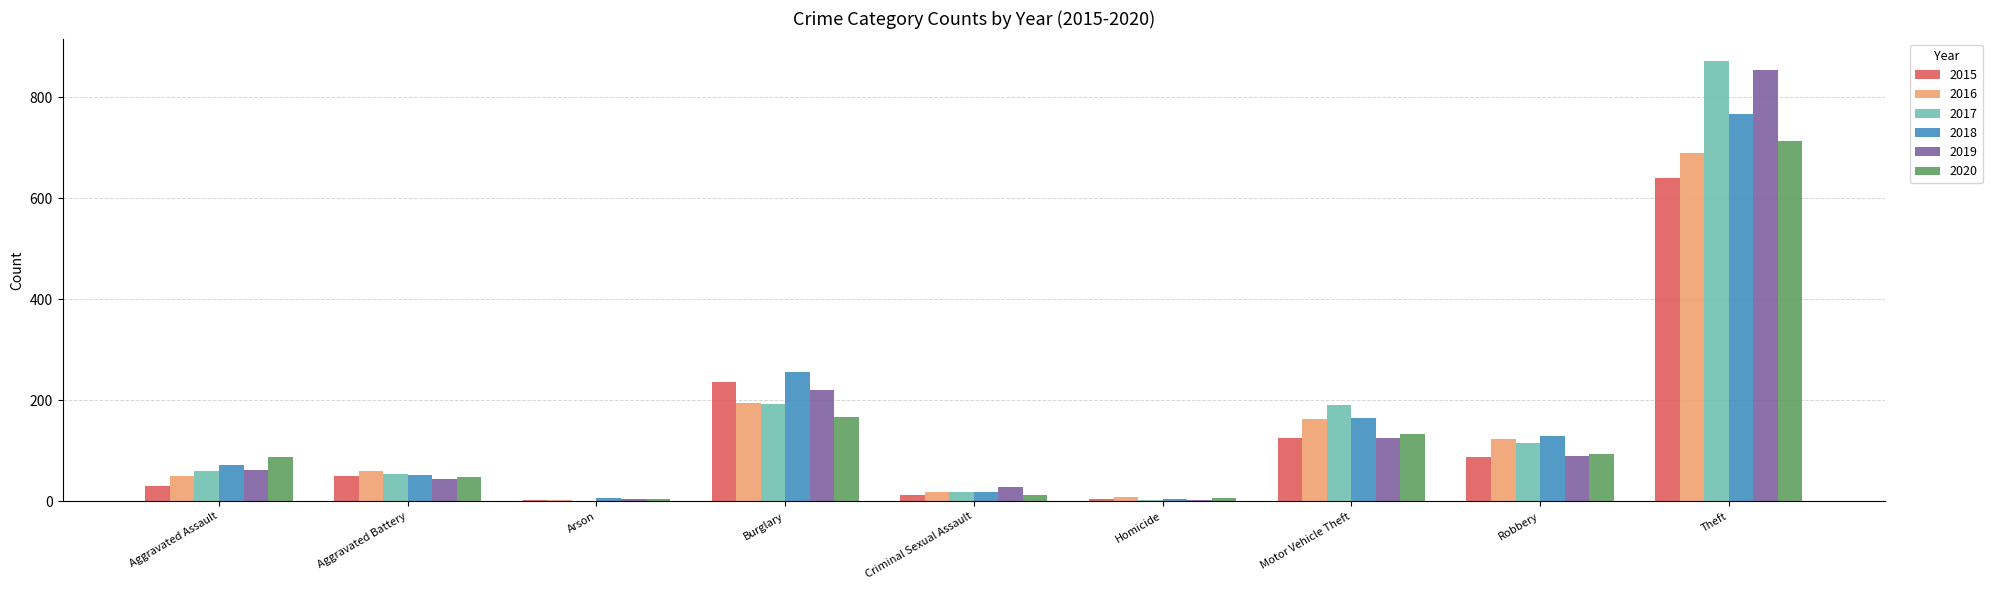

Where is 2018 nearest to the value 386?

Burglary